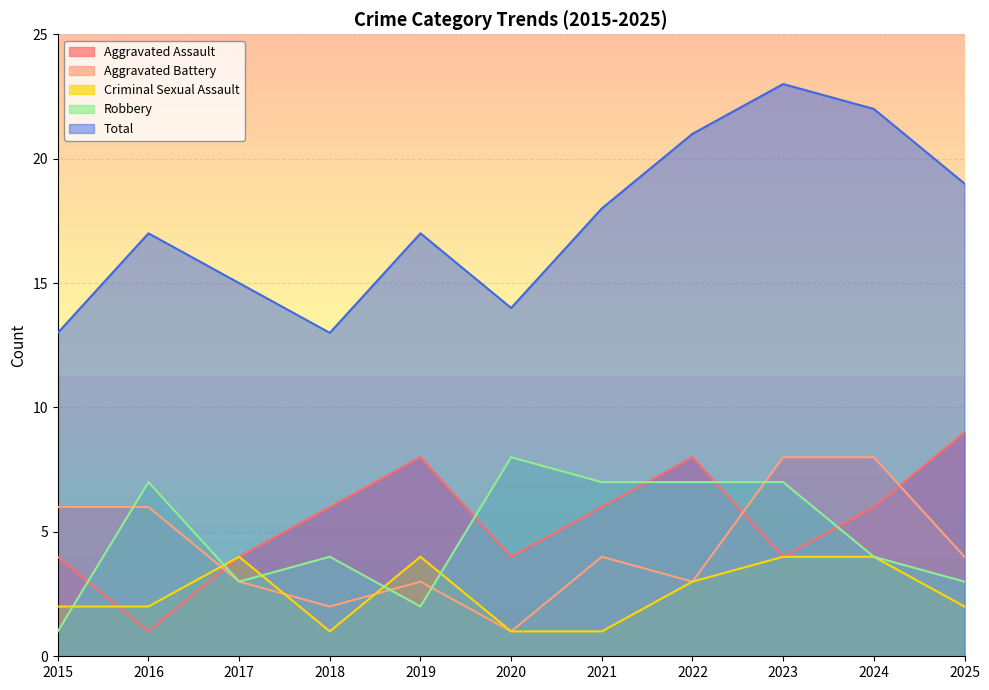

True or false: Total has more than 1 points higher than both neighbors.

True